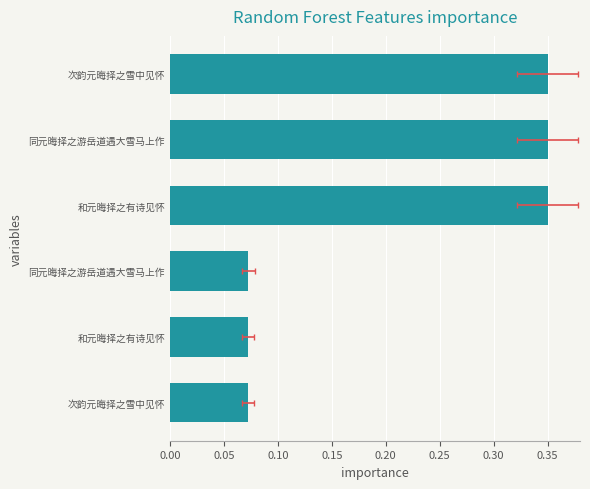

How many data points does each series have?

6